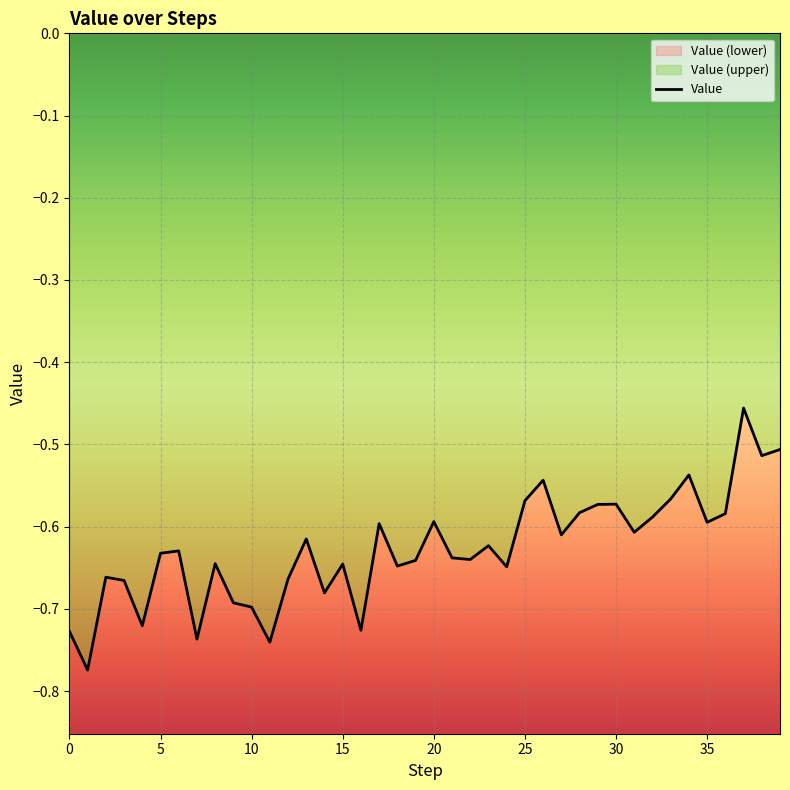

Which label corresponds to the smallest value in the chart?

1